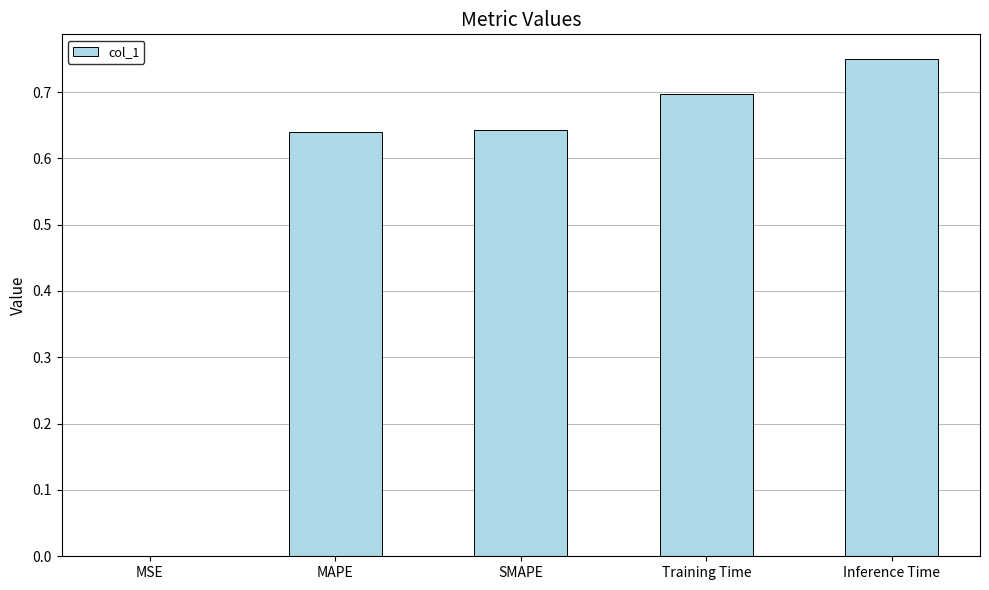

What is the average value?

0.5